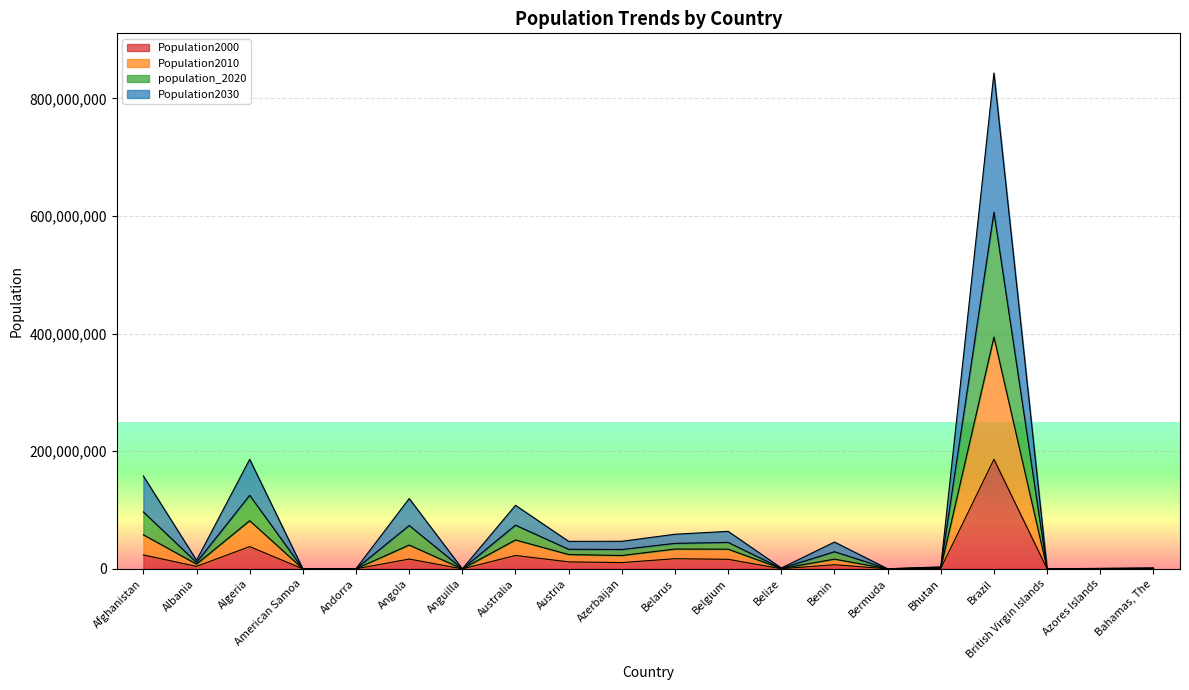

What is the sum of all Population2000 values?

356425823